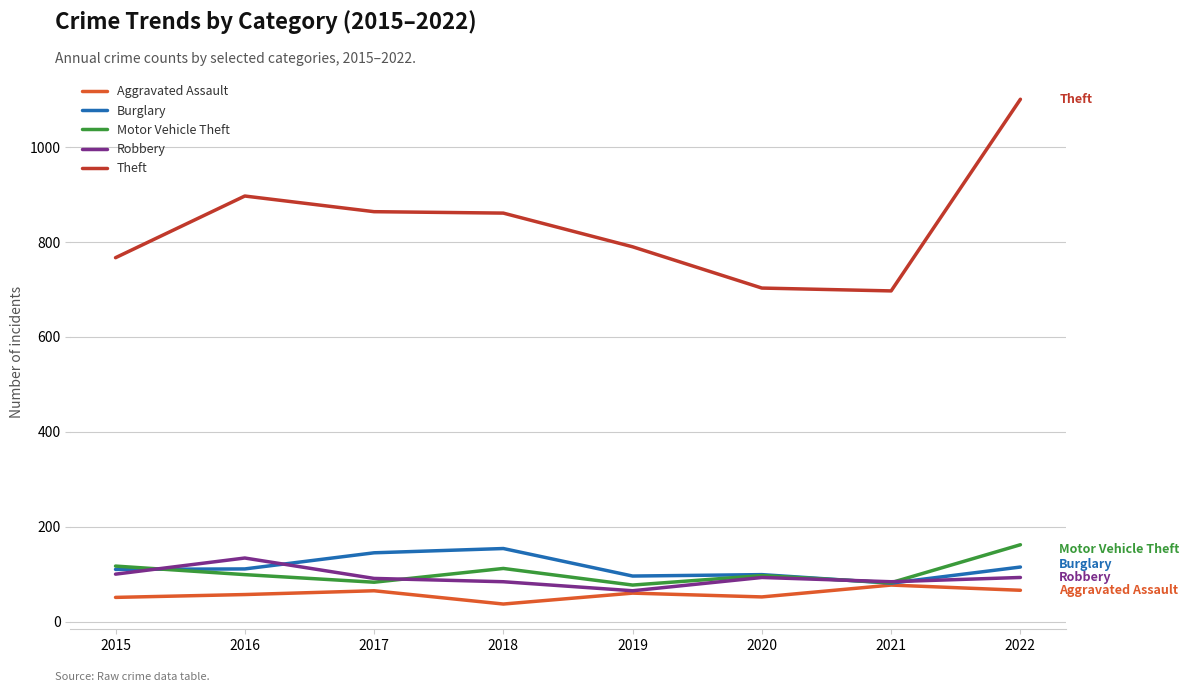

What is the difference between the Aggravated Assault values at 2021 and 2016?

20